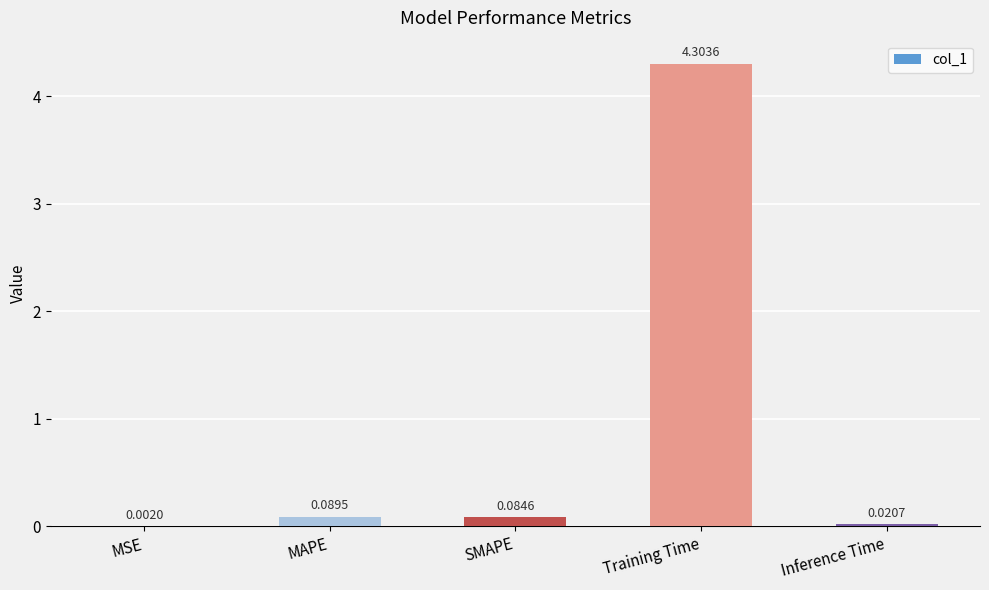

Does the chart contain stacked bars?

No